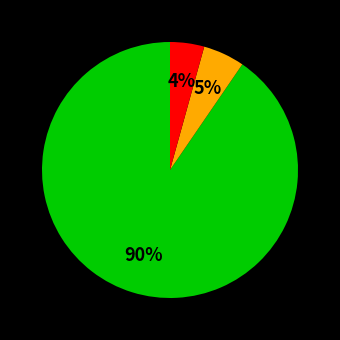

Is there a majority slice in this chart?

Yes